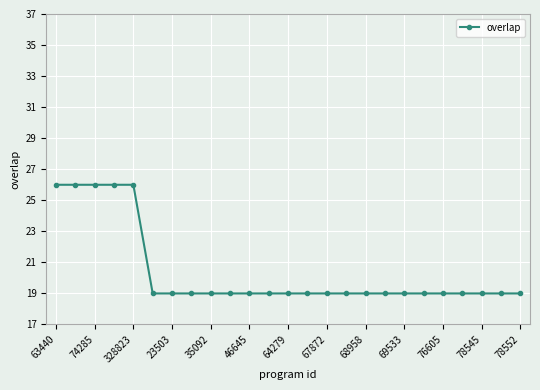

What is the greatest value displayed?

26